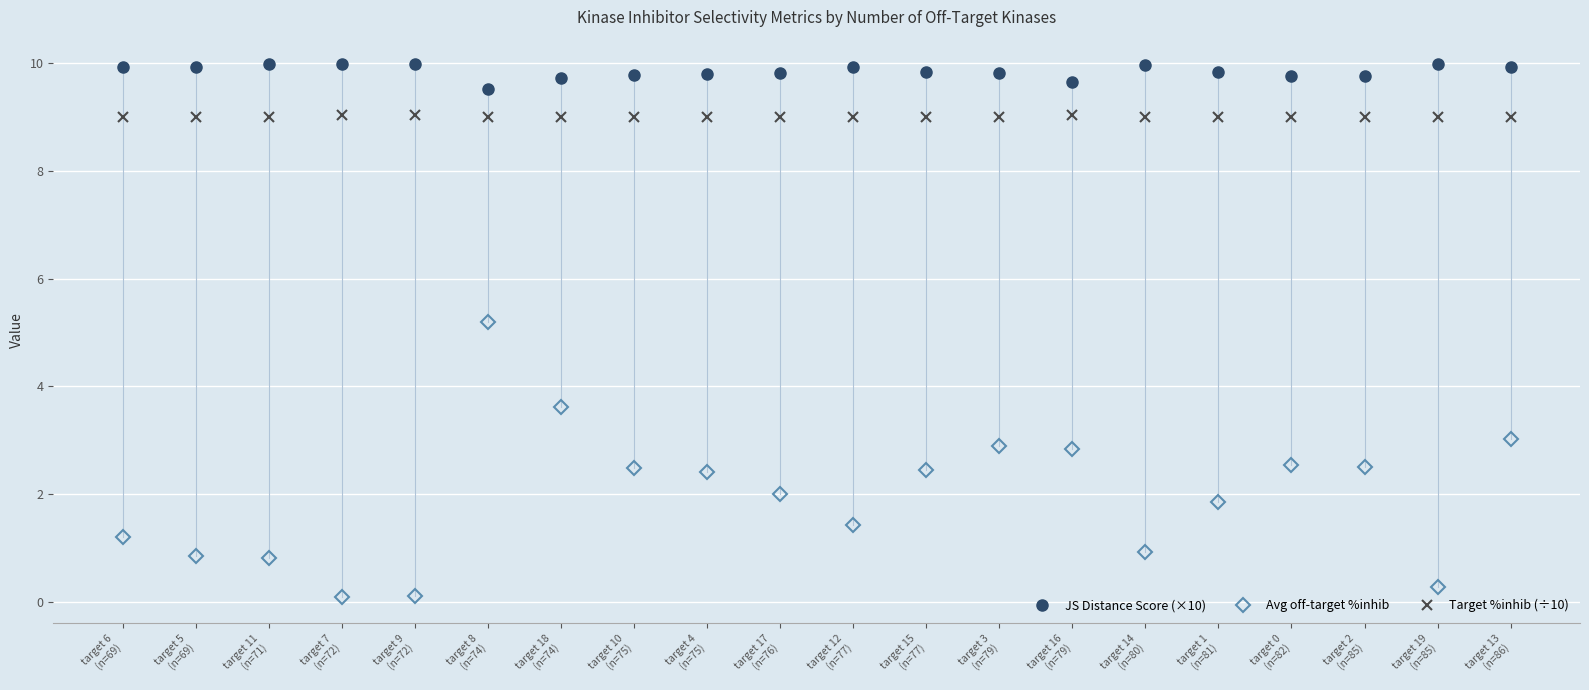

What is the greatest value displayed?

10.0